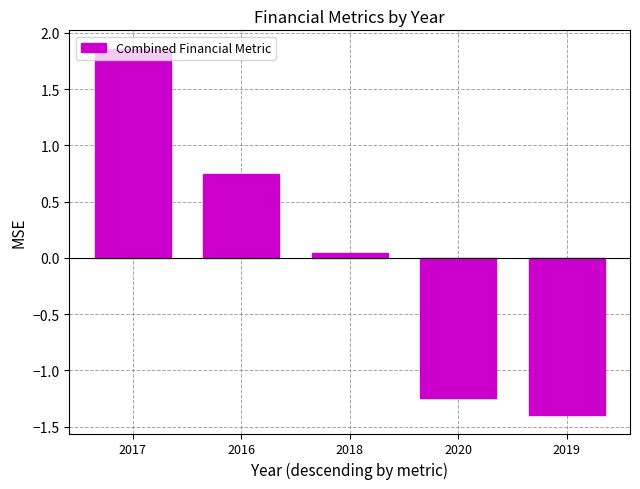

Are the bars grouped side by side (vs. stacked)?

No